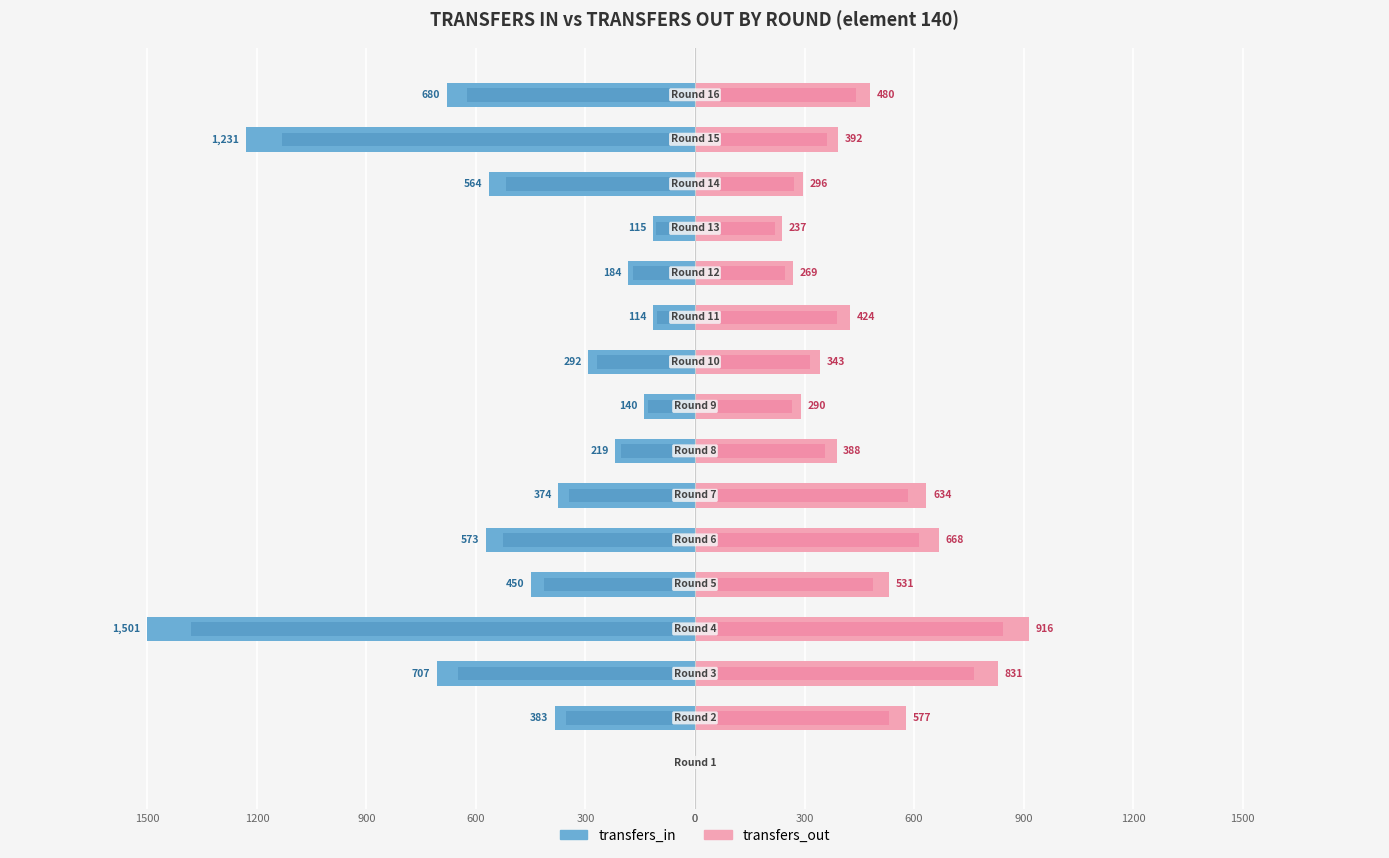

The transfers_out series shows 237 at 12. True or false?

True